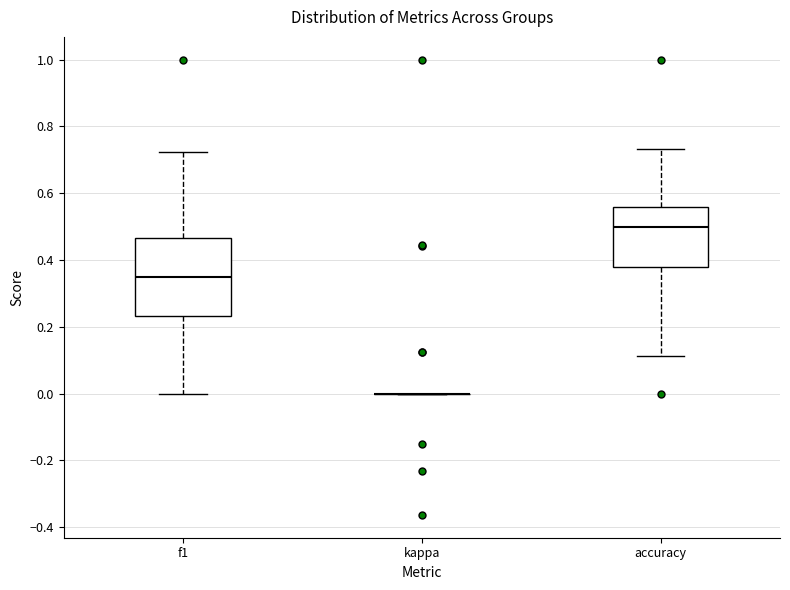

Where does the median line of the box for f1 sit on the y-axis? The values are not printed on the chart, so give them approximately, as read against the axis.

0.34